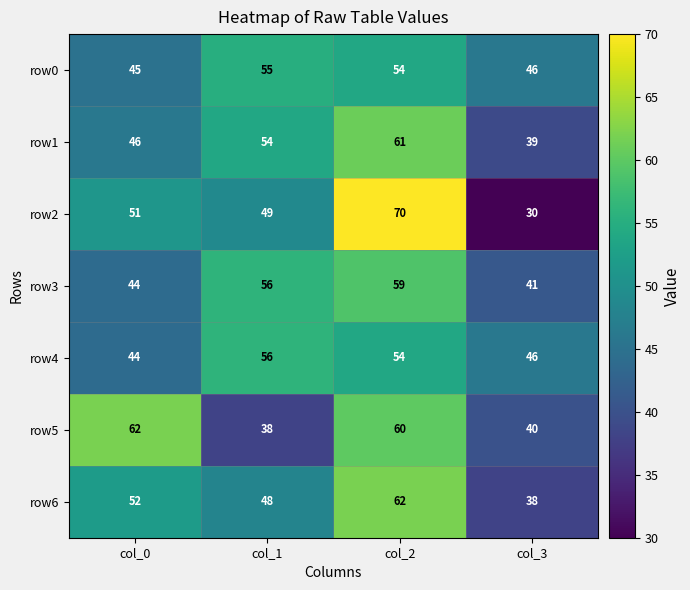

What is the total value across all series at col_2?

420